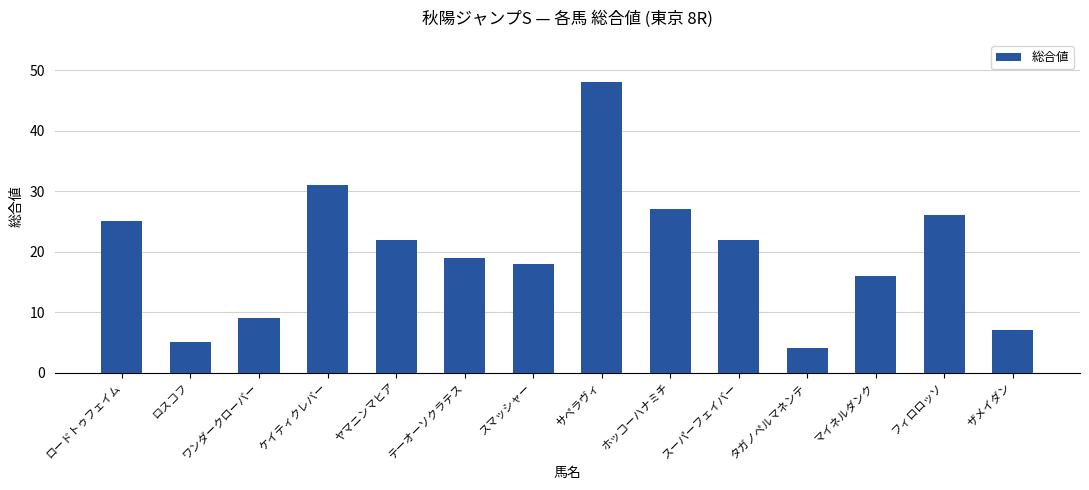

What is the label of the 8th bar from the left?

サペラヴィ